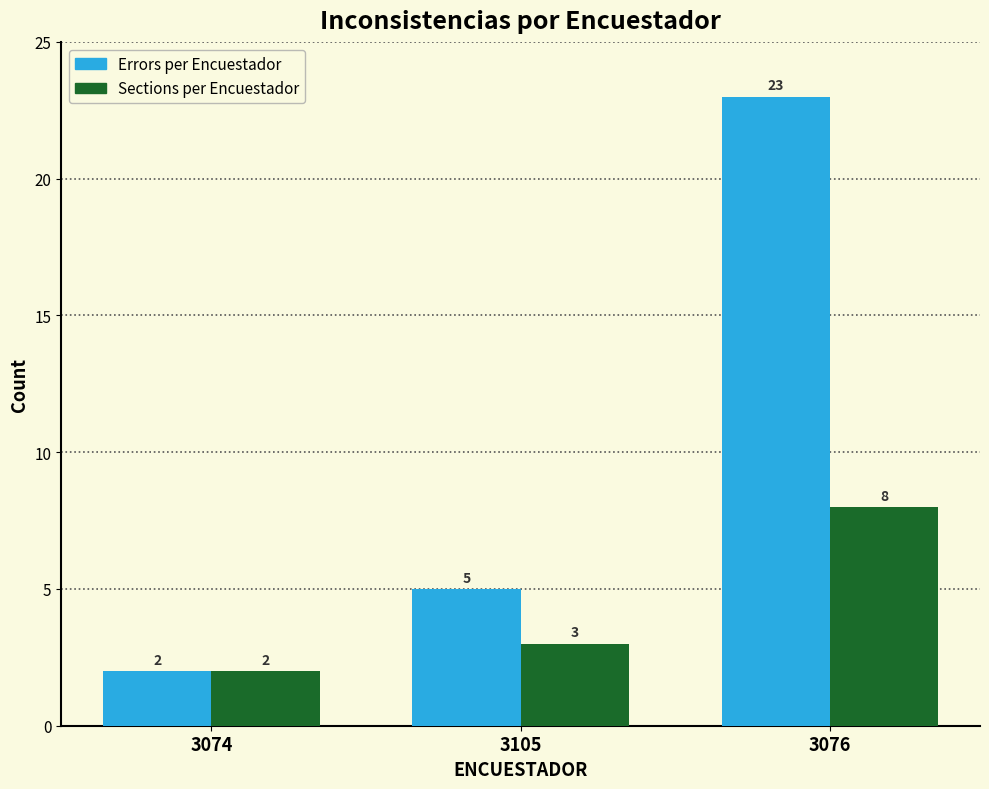

Rank the series by their maximum value, from lowest to highest.

Sections per Encuestador, Errors per Encuestador